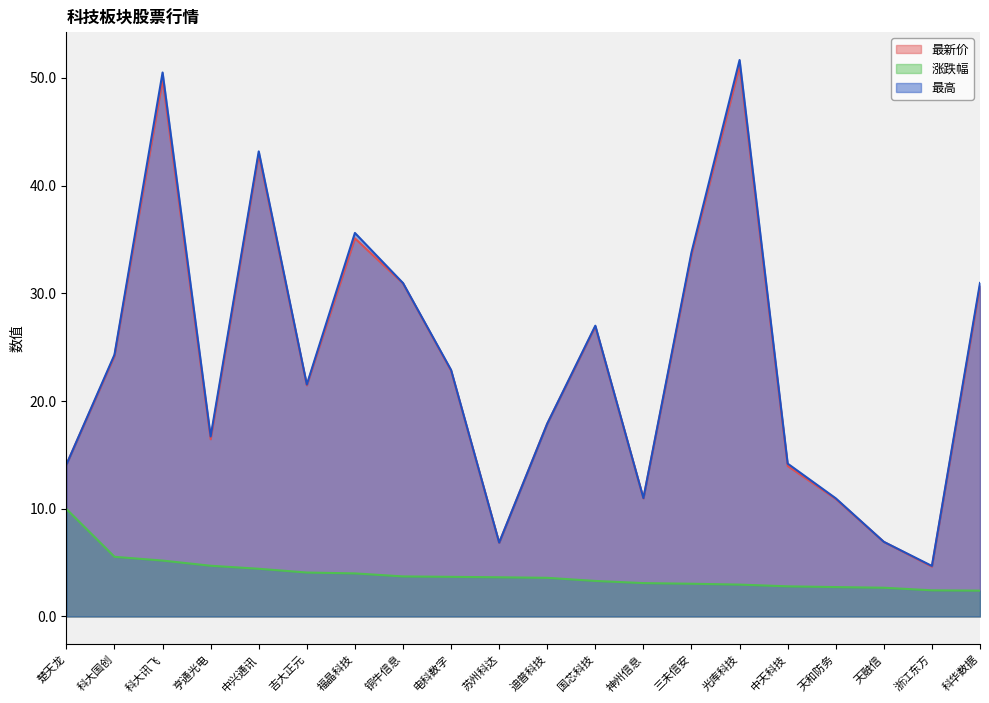

What is the difference between the second highest and second lowest values in the 最高 series?

43.6